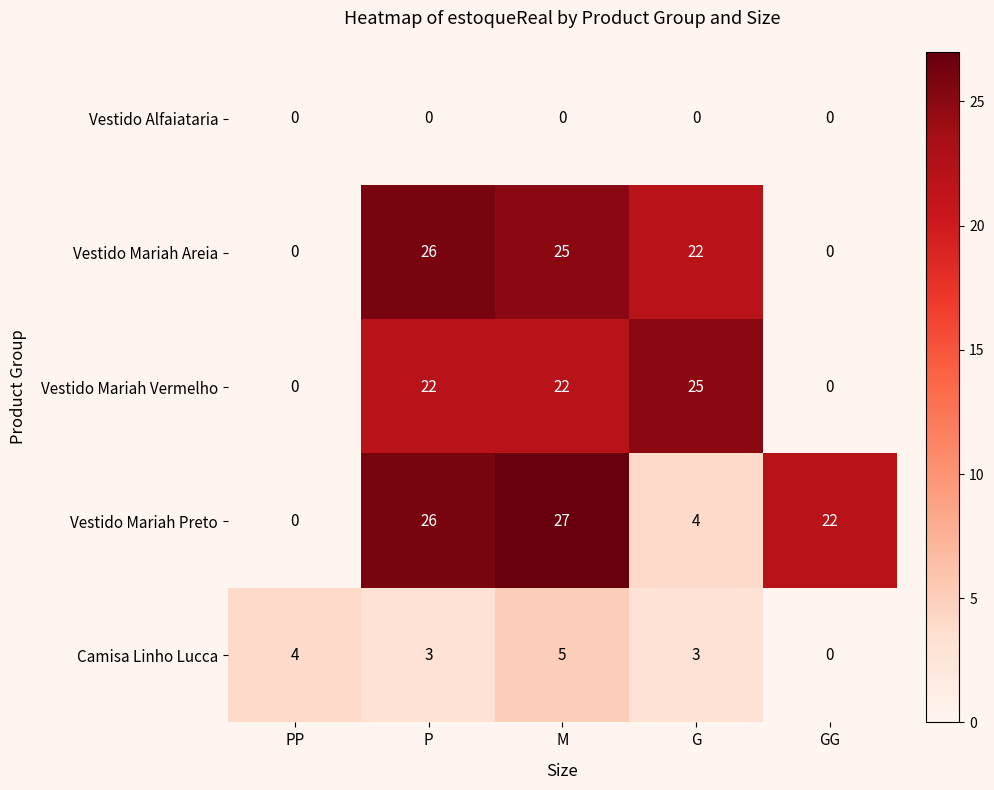

Count the number of categories in the chart.

5